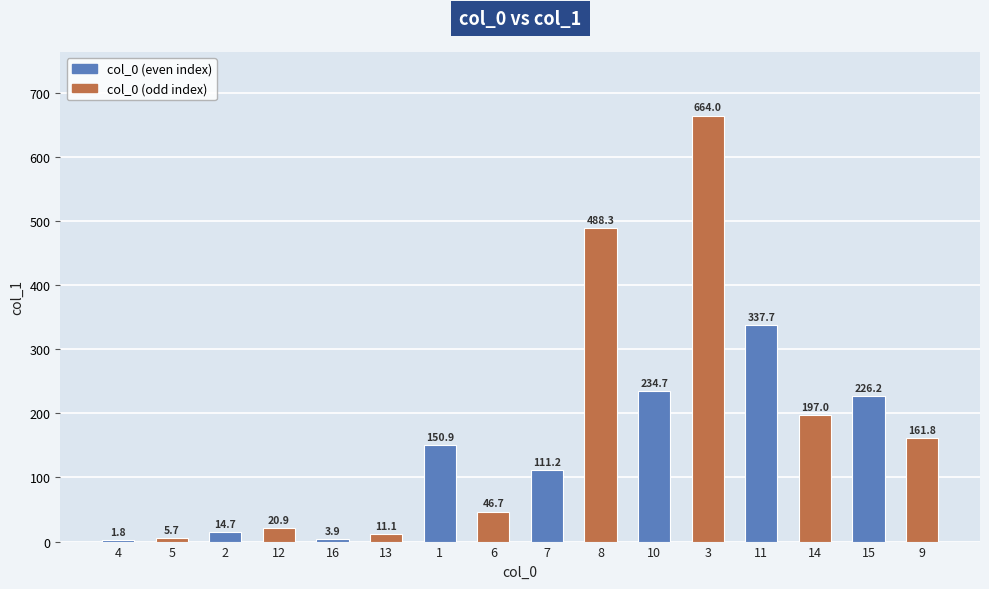

How many values exceed 150?

8